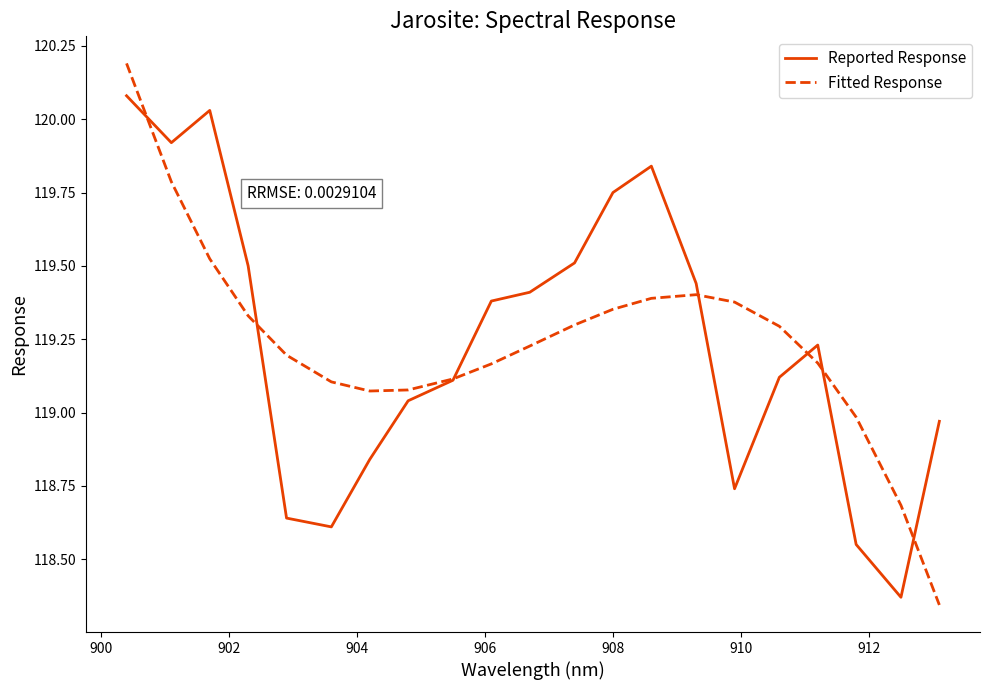

Which series has the widest spread of values?

Fitted Response